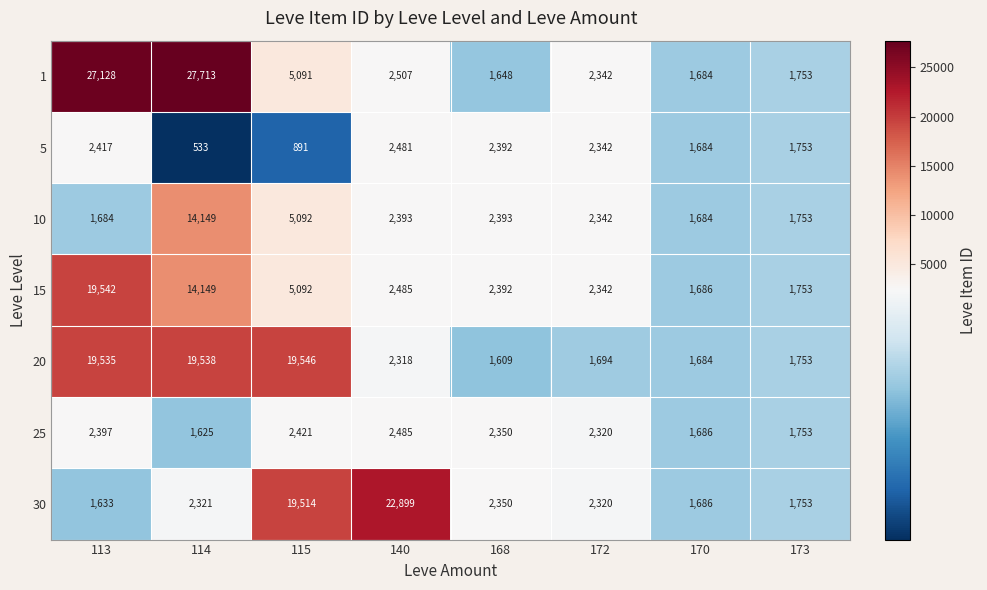

At which category is the sum across all series the highest?

114